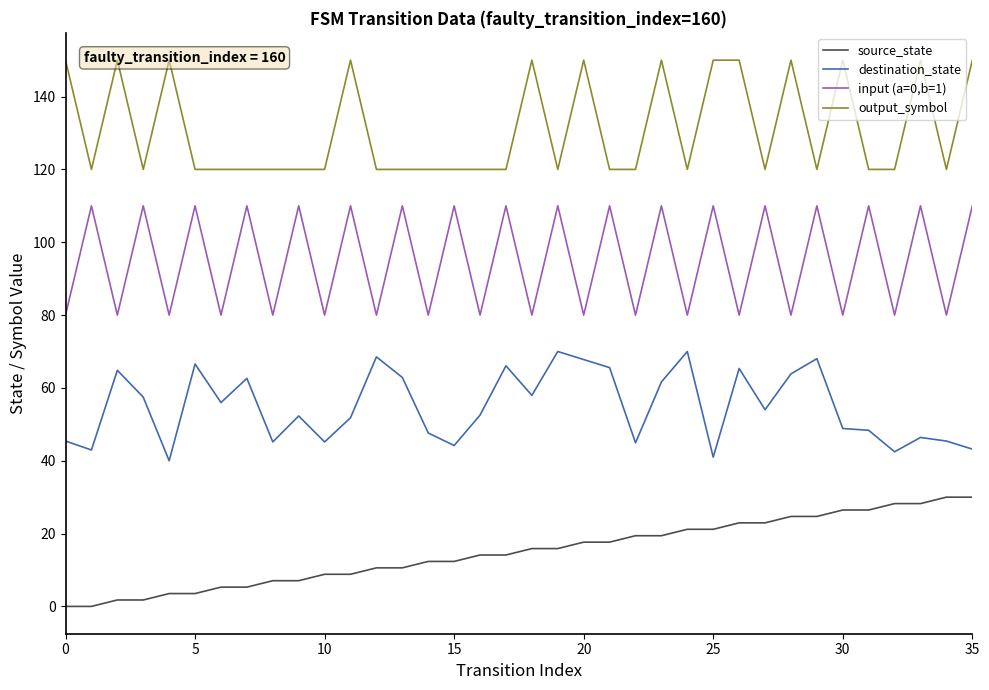

What are all the series names shown in the legend?

source_state, destination_state, input (a=0,b=1), output_symbol